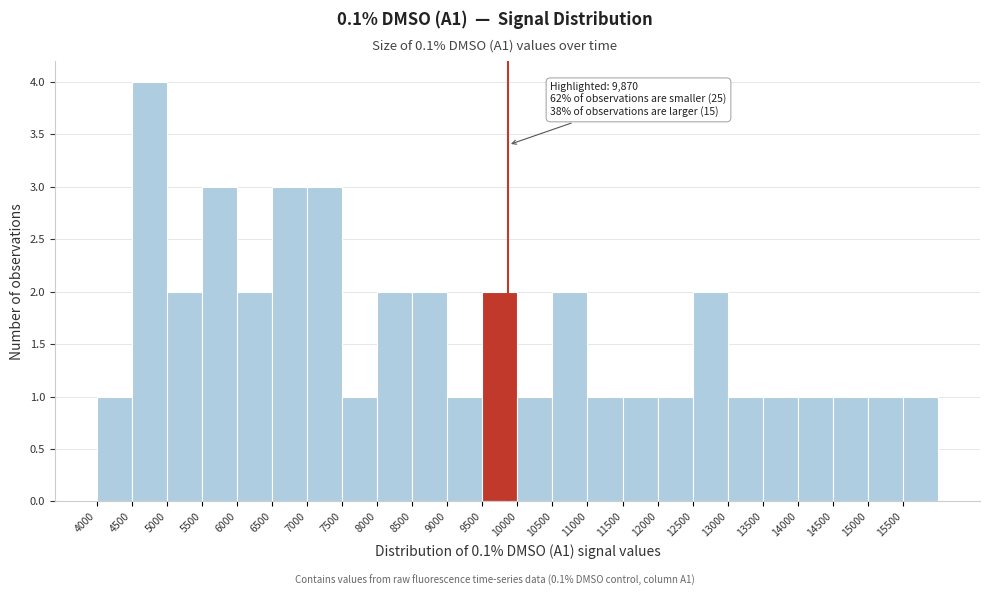

Which range on the x-axis has the tallest bar?

4500 to 5000